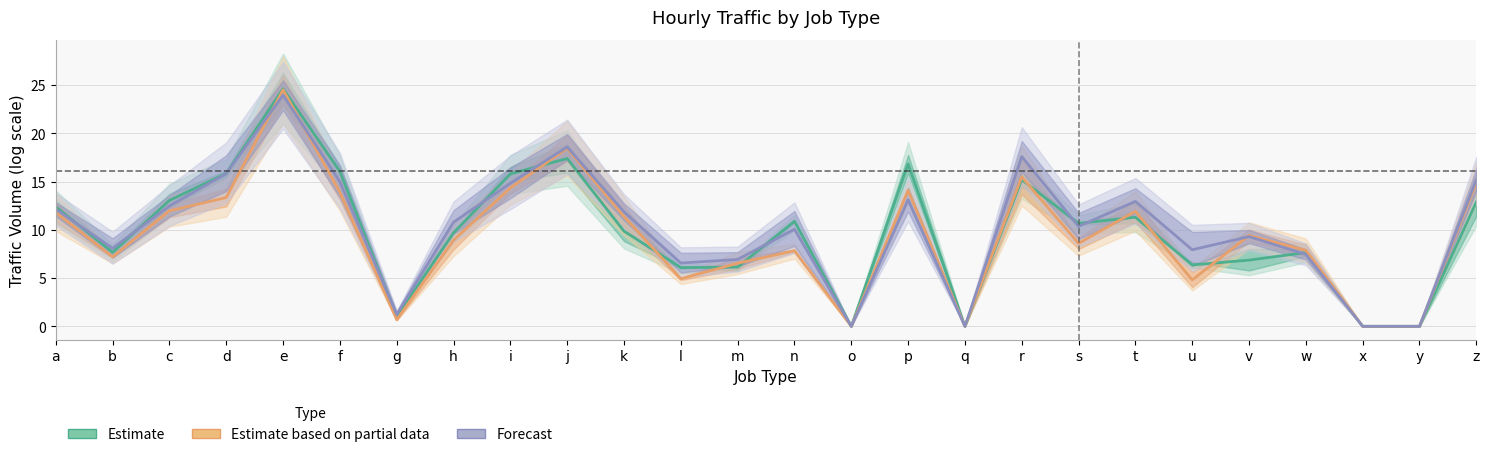

Reading left to right, what are all the values shown in this chart?

Estimate: a=12.4	b=7.7	c=13.0	d=15.8	e=24.6	f=16.0	g=1.0	h=9.7	i=15.8	j=17.4	k=9.9	l=6.1	m=6.1	n=10.9	o=0.0	p=16.8	q=0.0	r=15.2	s=10.7	t=11.3	u=6.4	v=6.9	w=7.6	x=0.0	y=0.0	z=12.9
Estimate based on partial data: a=11.8	b=7.2	c=12.0	d=13.3	e=24.5	f=13.9	g=0.7	h=8.9	i=14.3	j=18.4	k=11.4	l=4.9	m=6.5	n=7.8	o=0.0	p=14.1	q=0.0	r=15.5	s=8.6	t=11.9	u=4.8	v=9.4	w=7.9	x=0.0	y=0.0	z=14.9
Forecast: a=12.1	b=8.1	c=12.5	d=15.8	e=24.0	f=15.0	g=1.2	h=10.8	i=14.8	j=18.6	k=11.9	l=6.6	m=6.9	n=10.1	o=0.0	p=13.1	q=0.0	r=17.6	s=10.4	t=12.9	u=7.9	v=9.3	w=7.5	x=0.0	y=0.0	z=15.2